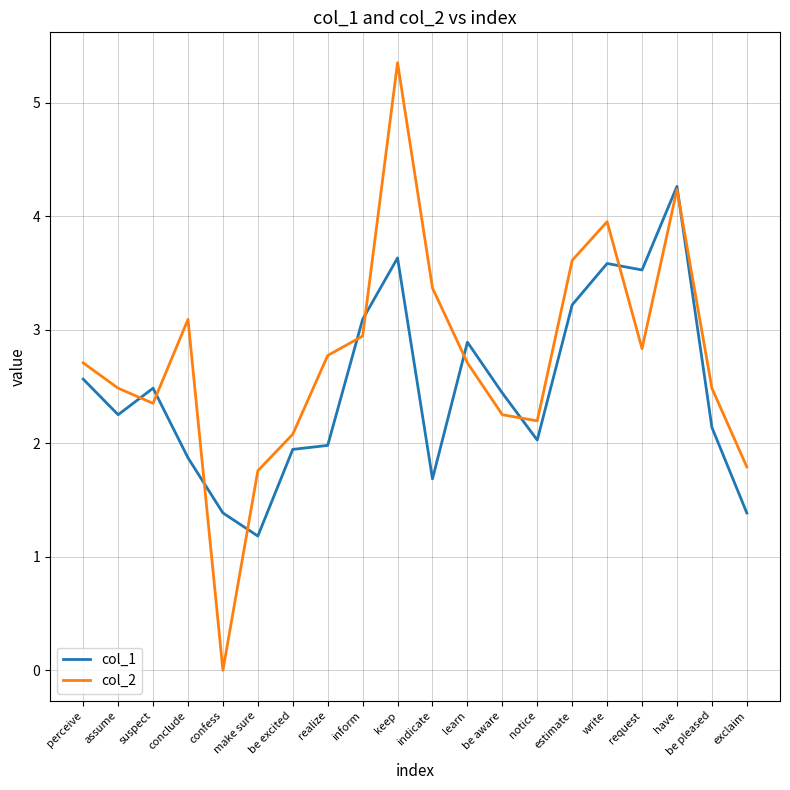

Is the value of col_2 at be excited greater than the value of col_1 at have?

No